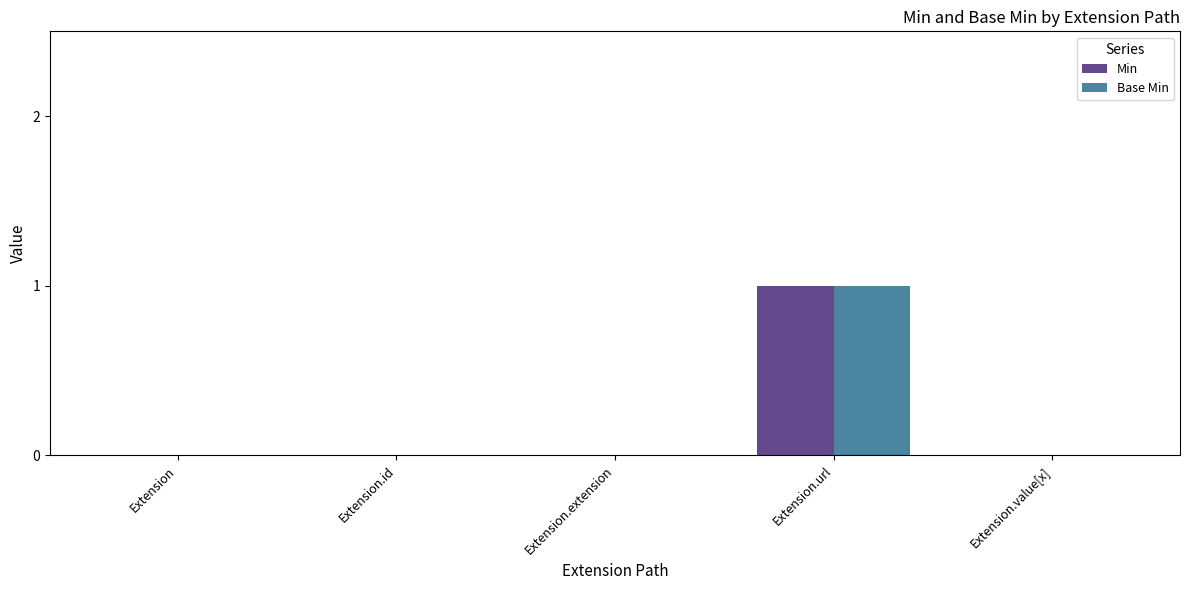

Is it true that Base Min equals 0 at Extension.id?

True